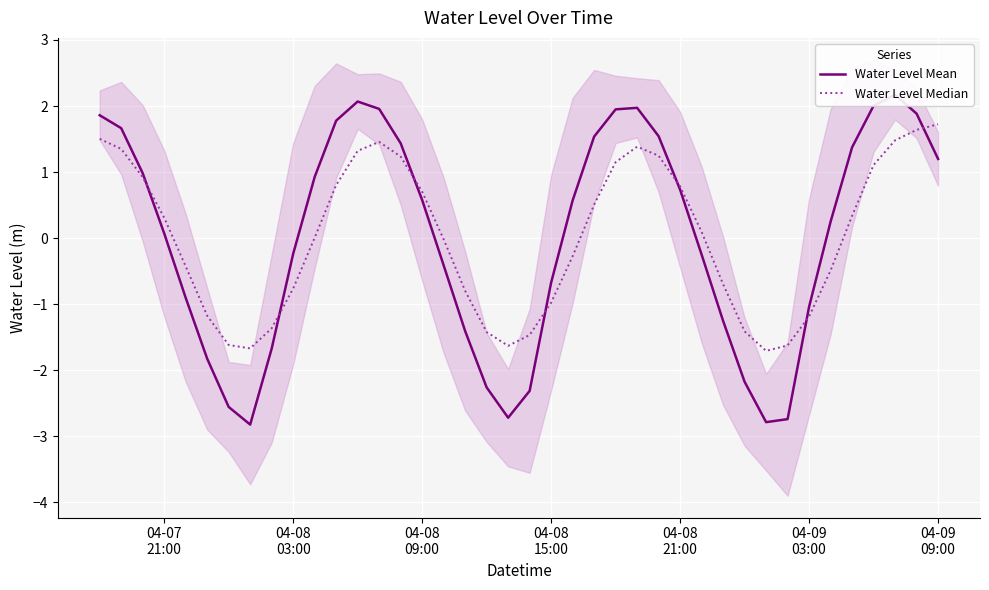

True or false: Water Level Median has a value of -1.4 at 04-08 15:00.

False